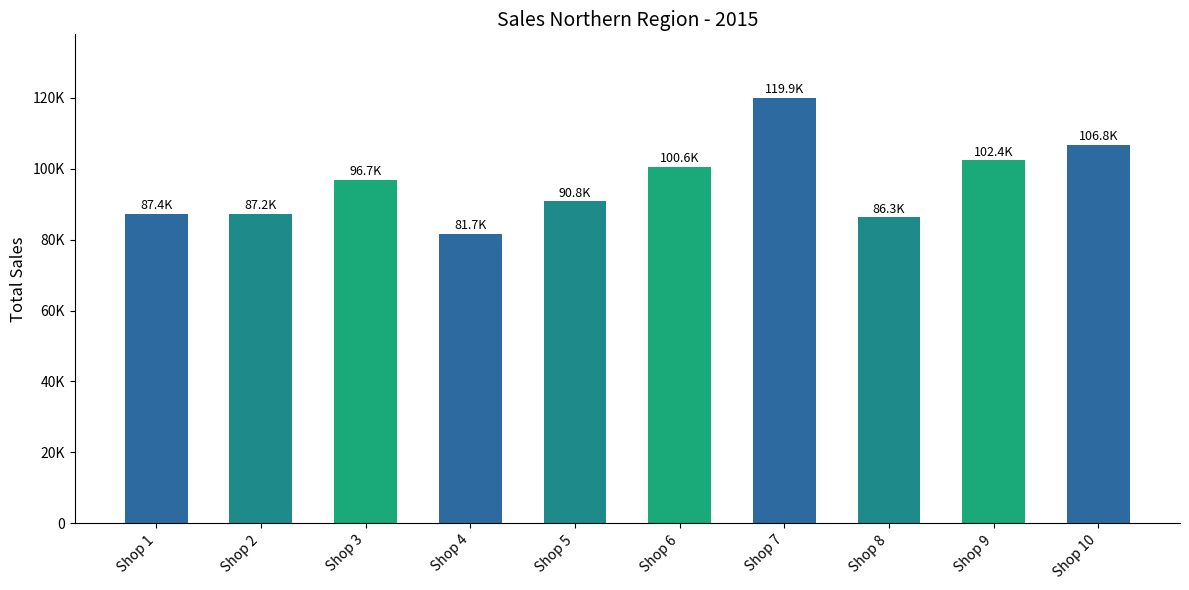

Between Shop 7 and Shop 8, which is larger?

Shop 7